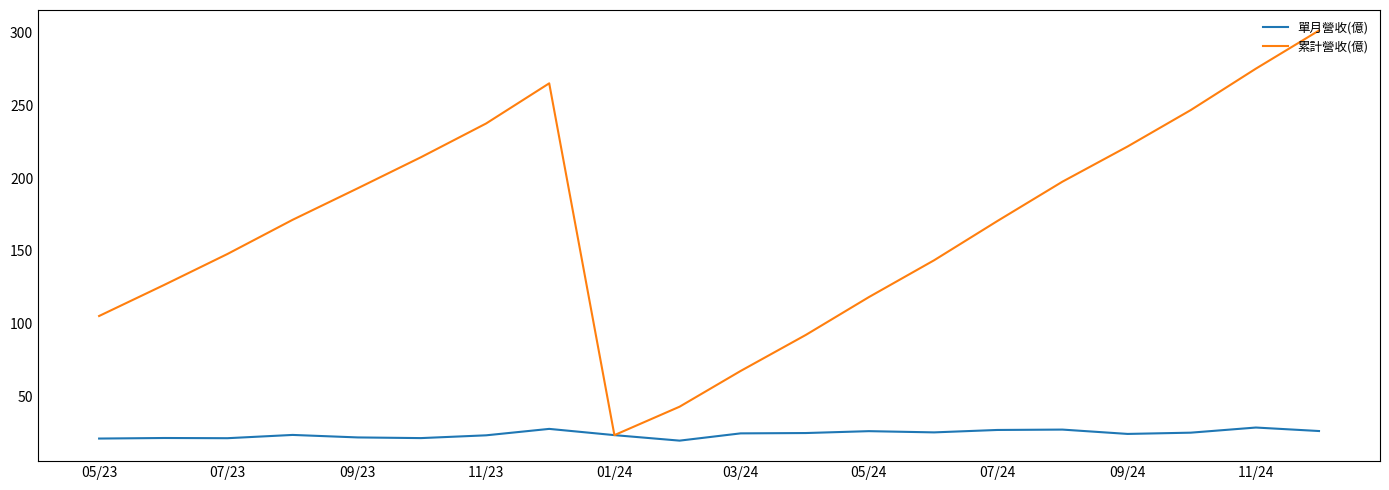

What is the average value of the 累計營收(億) series?

168.1